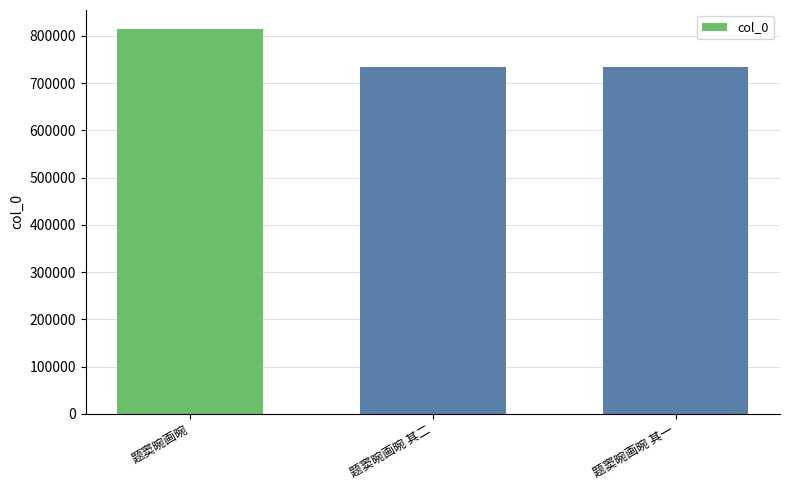

True or false: the data shows 733704 at 题窦晼画晼 其二.

True